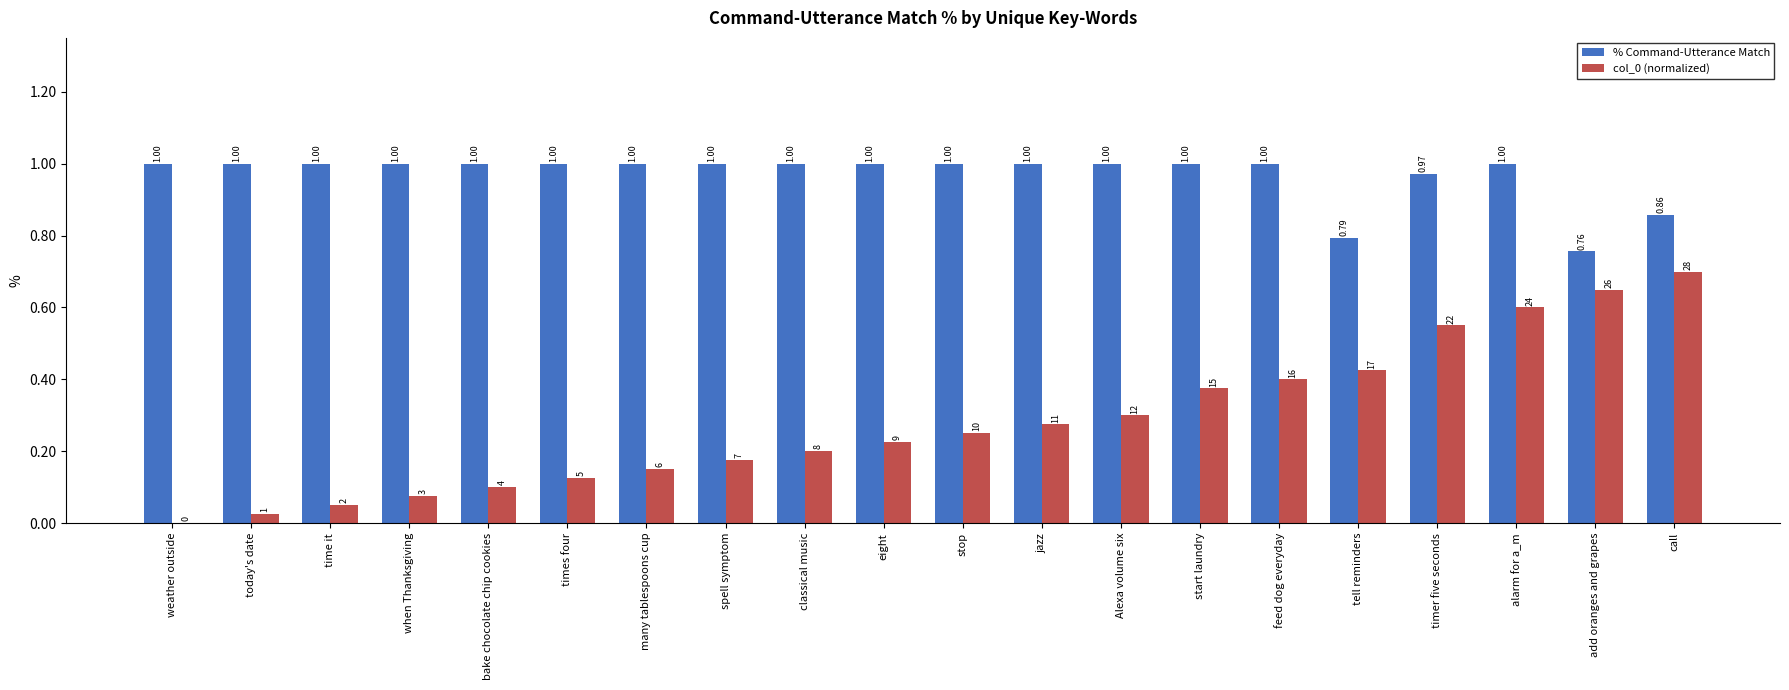

At which category is the sum across all series the highest?

alarm for a_m